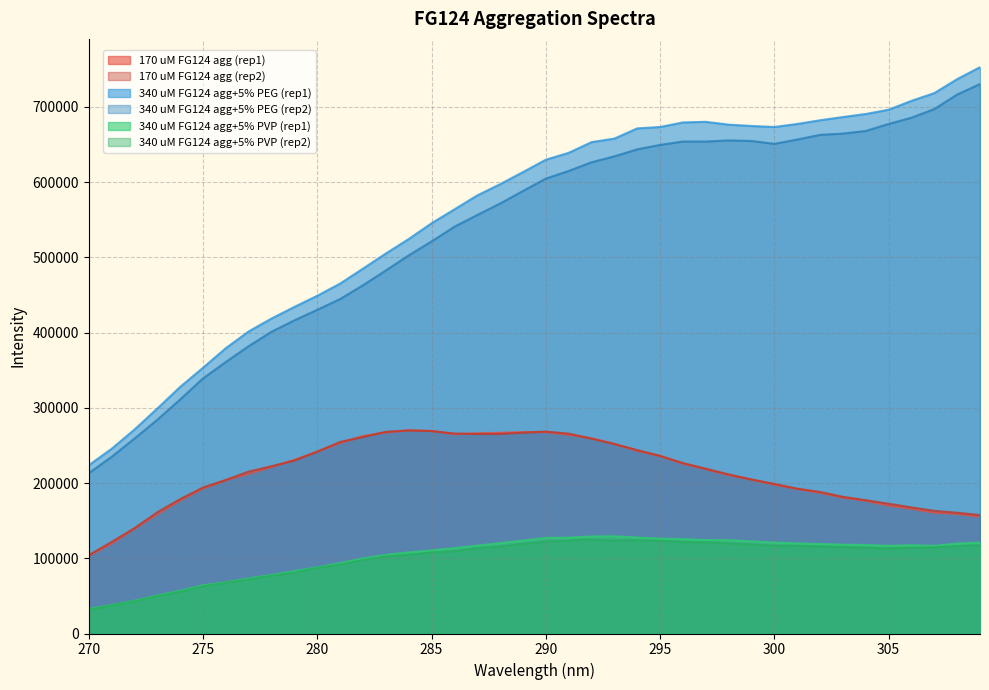

What is the value of the 340 uM FG124 agg+5% PEG (rep1) point at the 31st from the left?

673156.0